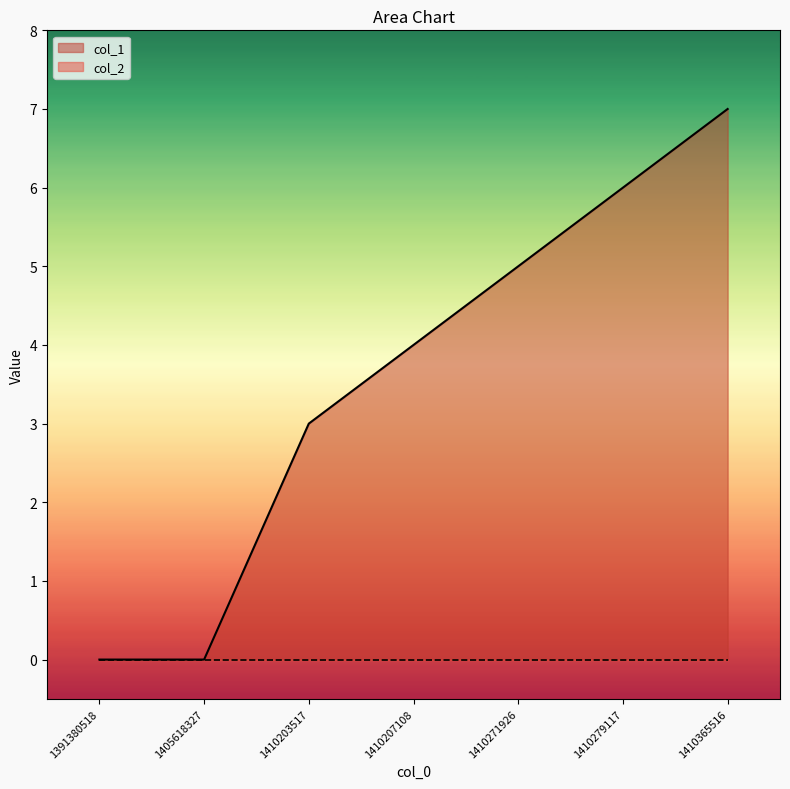

Reading right to left, extract all data points from this chart.

1410365516=7	1410279117=6	1410271926=5	1410207108=4	1410203517=3	1405618327=0	1391380518=0